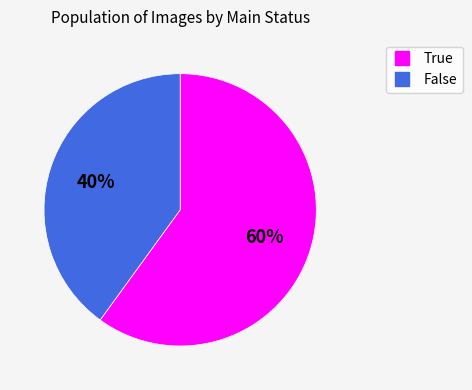

Does True represent more than half of the total?

Yes